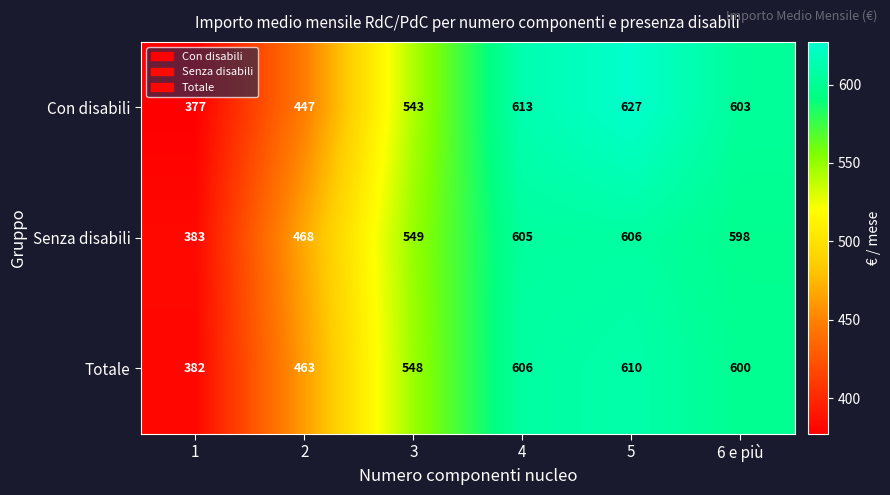

Rank the series by their maximum value, from highest to lowest.

Con disabili, Totale, Senza disabili